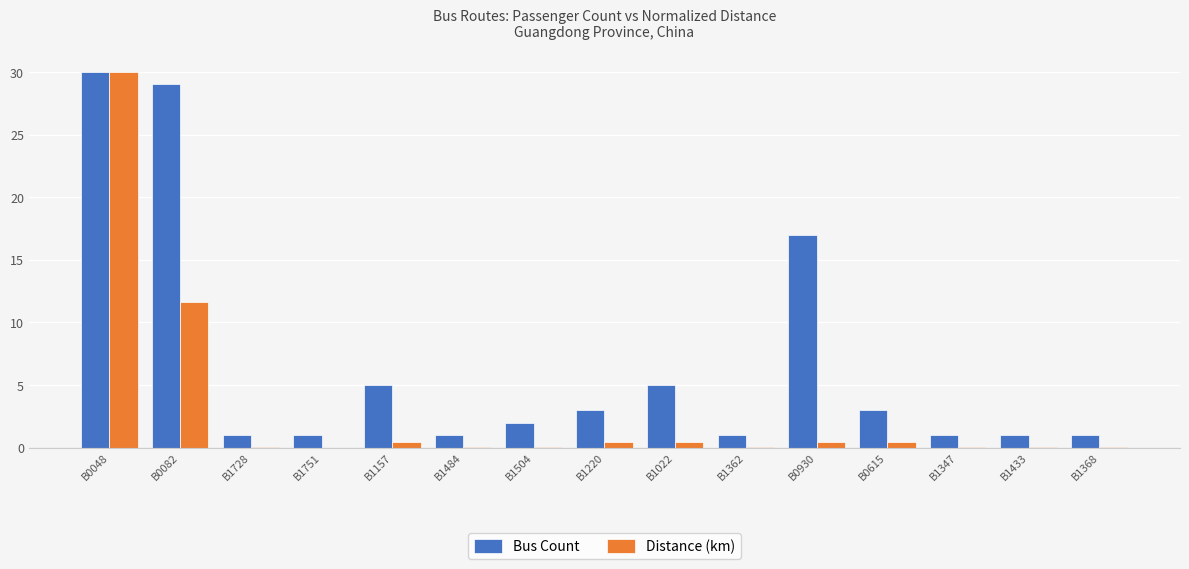

Where does the Bus Count series first go above 2?

B0048